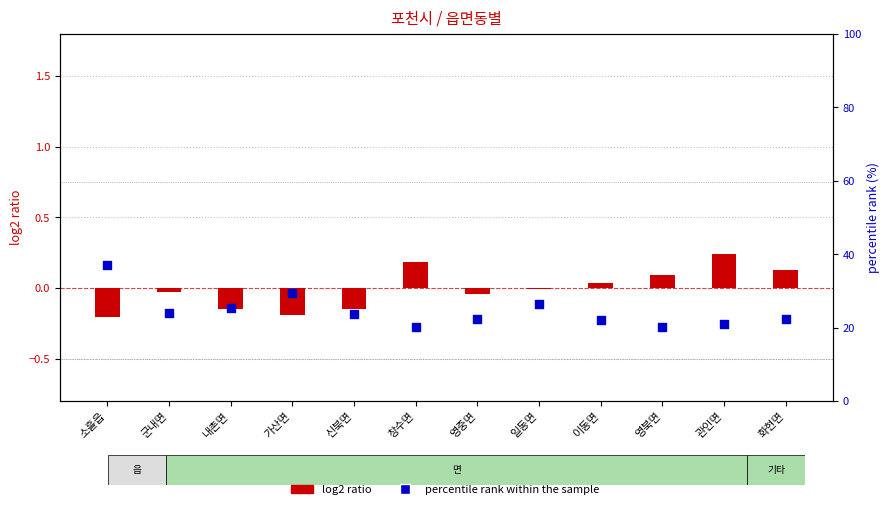

What is the total value across all series at 영중면?

22.2